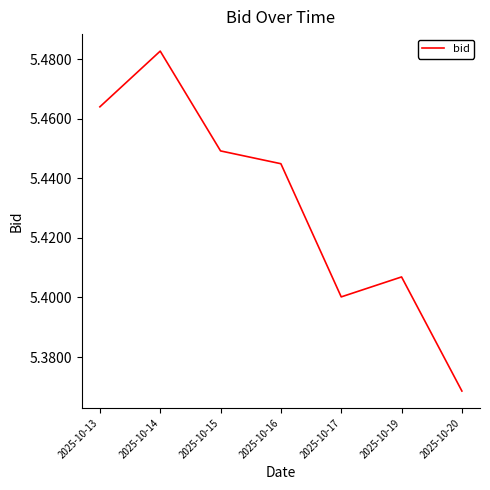

List the labels in order of value, smallest first.

2025-10-20, 2025-10-17, 2025-10-19, 2025-10-16, 2025-10-15, 2025-10-13, 2025-10-14